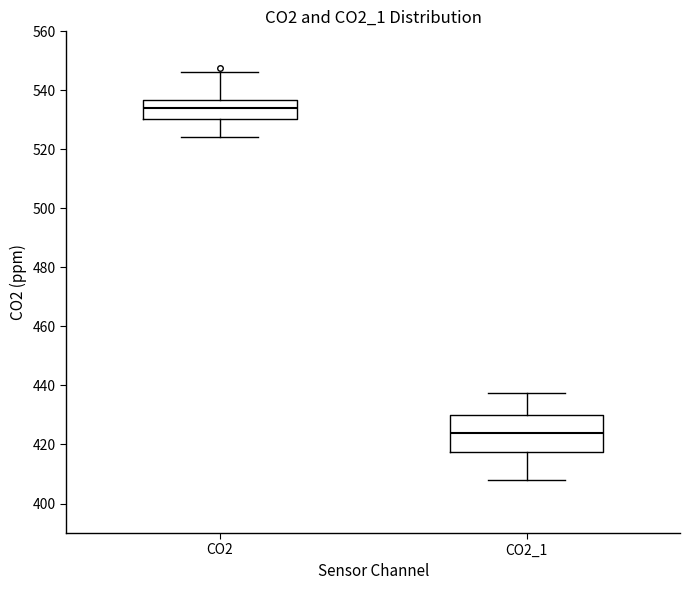

Which box is the tallest, from its lower edge to its upper edge?

CO2_1